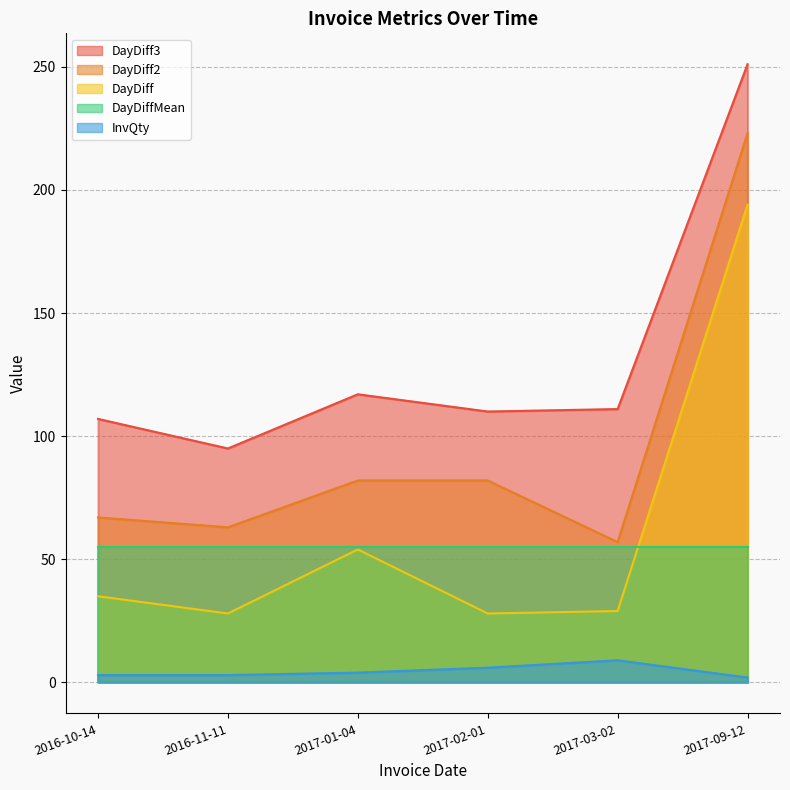

Which series changed the most between 2016-10-14 and 2017-01-04?

DayDiff